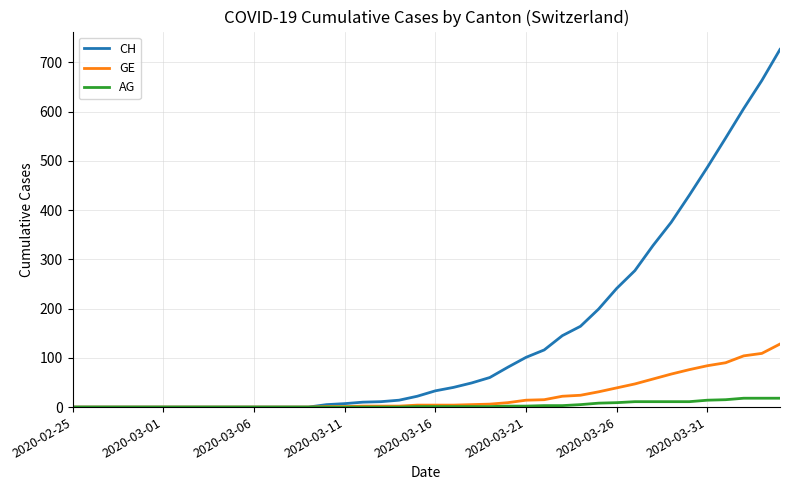

What is the difference between the maximum and minimum values in the GE series?

128